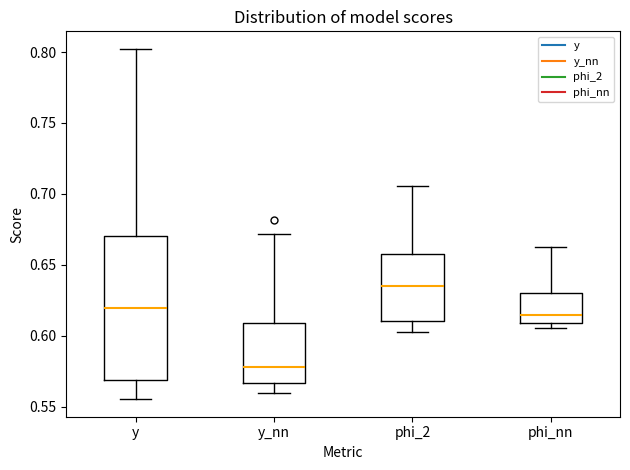

Reading left to right, transcribe this box plot: for each box, give where its median line is, the range the box spans, and where its two whiskers end, as read against the y-axis. The values are not printed on the chart, so give them approximately, as read against the axis.

y: median 0.620, box 0.570 to 0.670, whiskers 0.555 to 0.800
y_nn: median 0.580, box 0.565 to 0.610, whiskers 0.560 to 0.670
phi_2: median 0.635, box 0.610 to 0.660, whiskers 0.605 to 0.705
phi_nn: median 0.615, box 0.610 to 0.630, whiskers 0.605 to 0.665